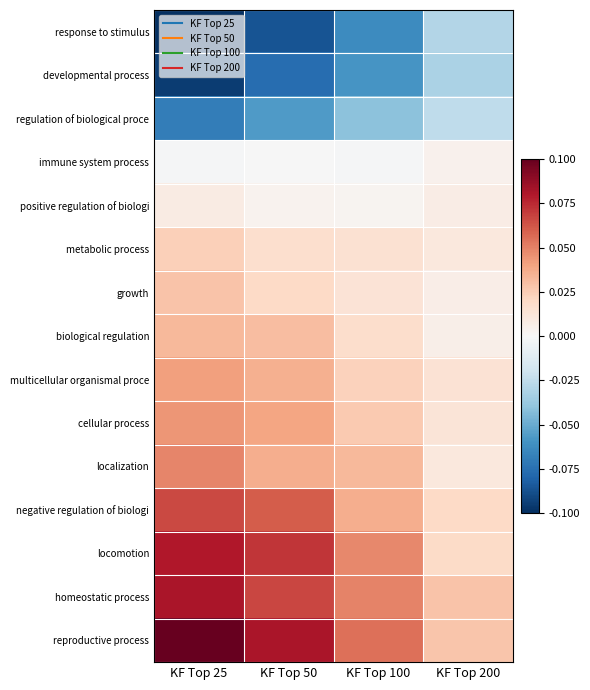

What is the difference between the highest and lowest values at KF Top 25?

0.2